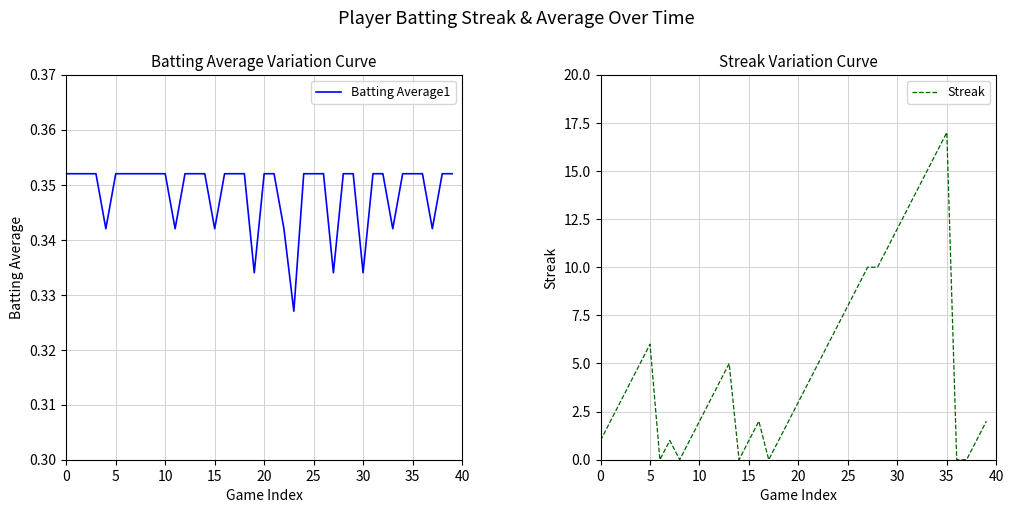

What is the maximum value shown in the chart?

17.0